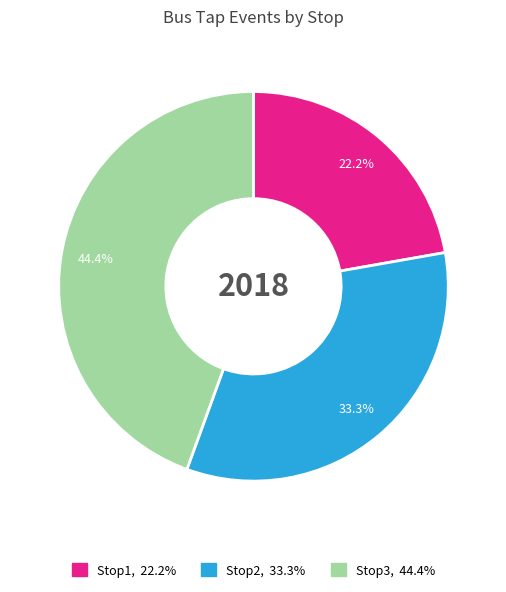

Does any single category account for the majority?

No